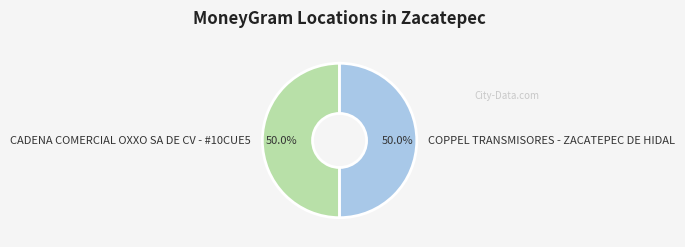

What is the ratio of the value at CADENA COMERCIAL OXXO SA DE CV - #10CUE5 to the value at COPPEL TRANSMISORES - ZACATEPEC DE HIDAL?

1.0